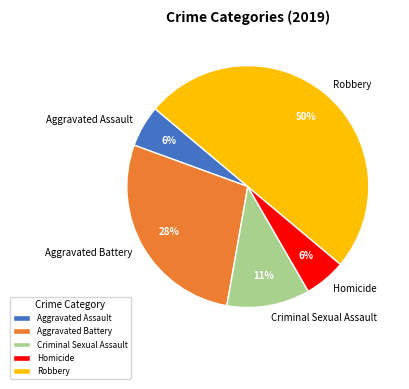

Does Aggravated Battery account for over 50% of the chart?

No